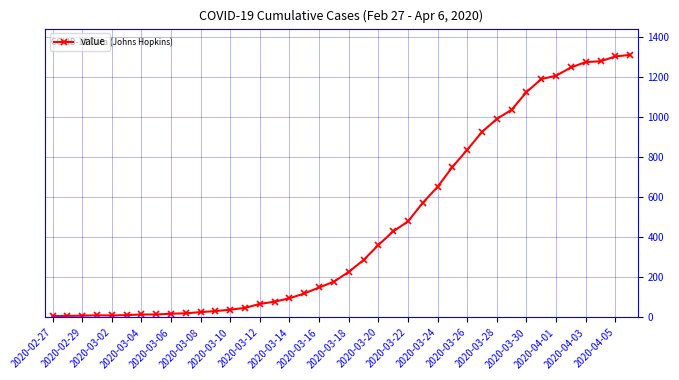

How many data points are less than 228?

20